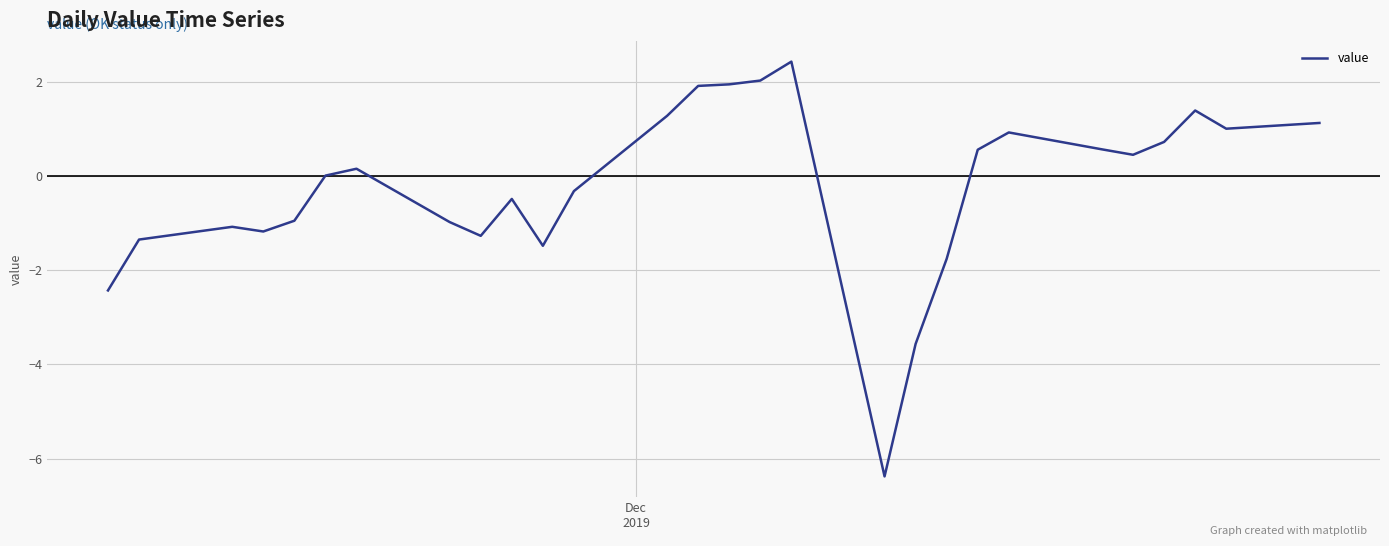

Count the number of data series in this chart.

1